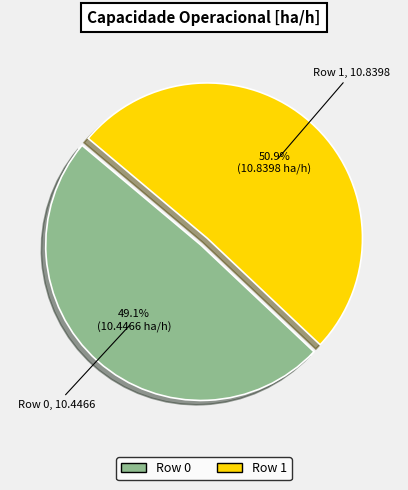

Approximately how many times larger is the value at Row 0 compared to Row 1?

1.0